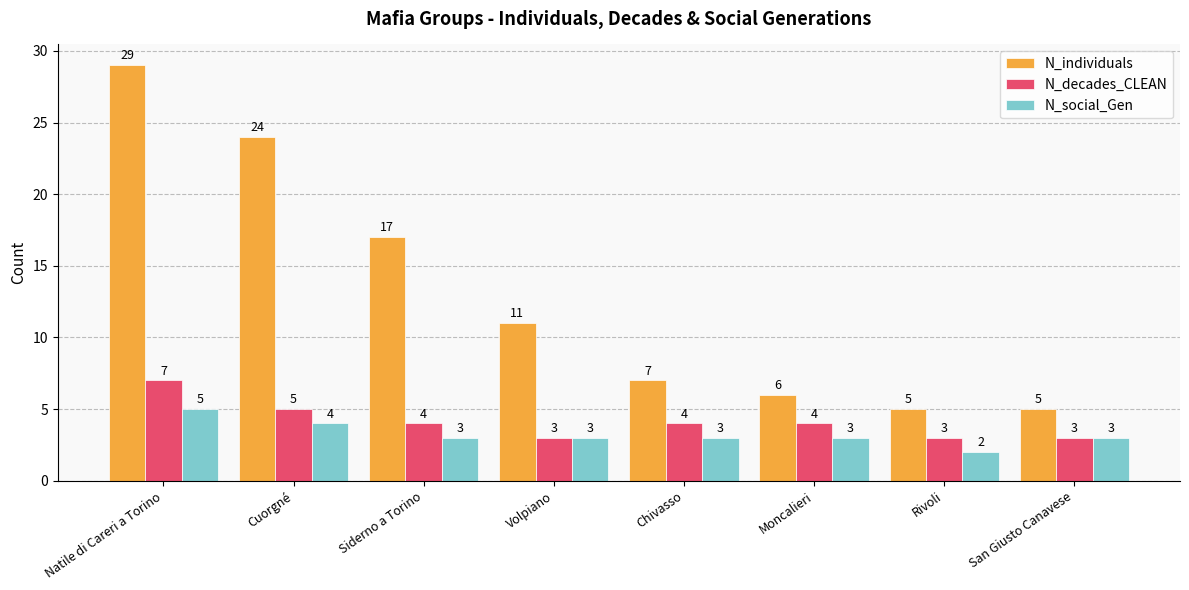

How many N_social_Gen values are between 3 and 4?

6